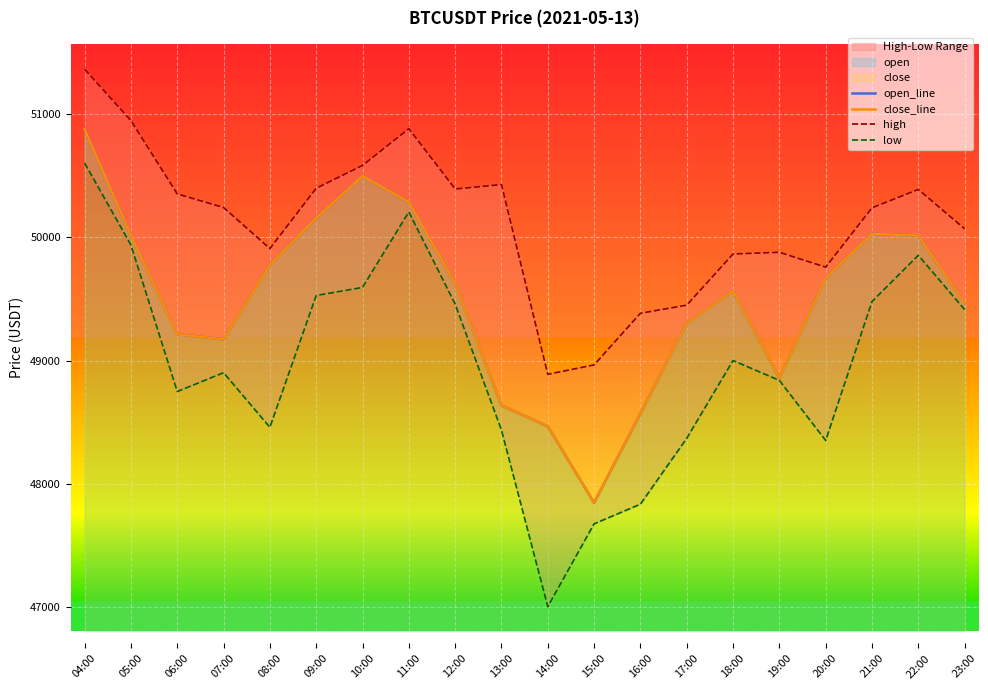

The low series shows 48901.0 at 07:00. True or false?

True